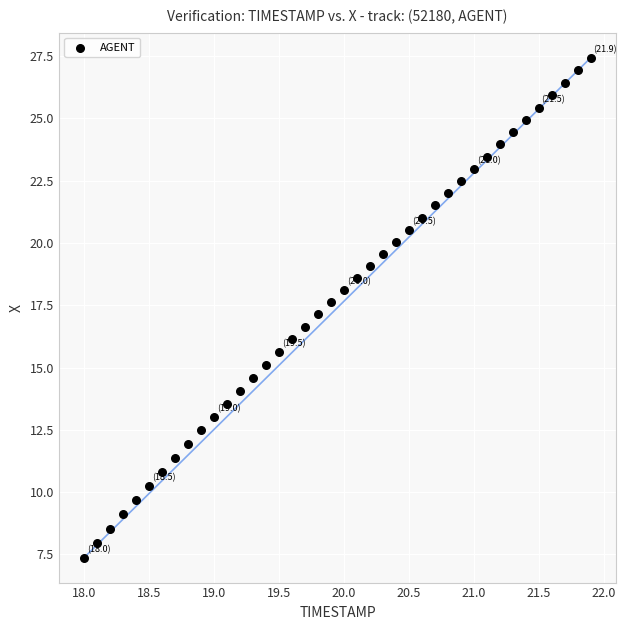

What is the range of X values (max minus min)?

3.9